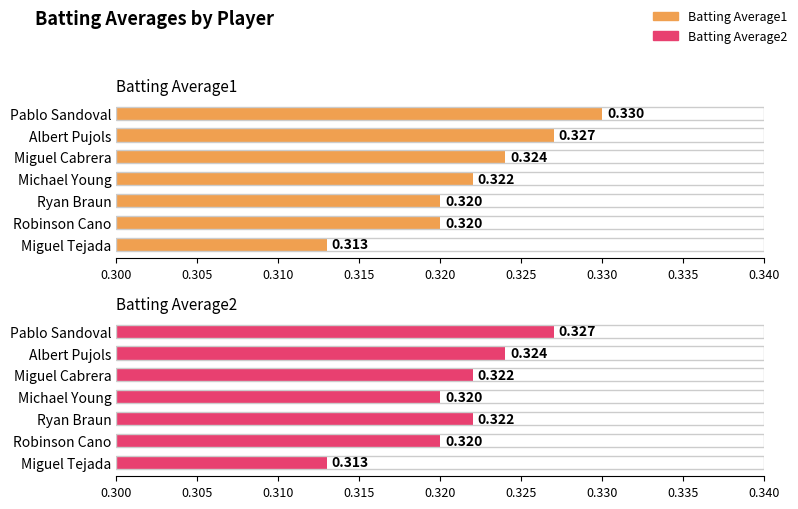

How many bars are there in each group?

2